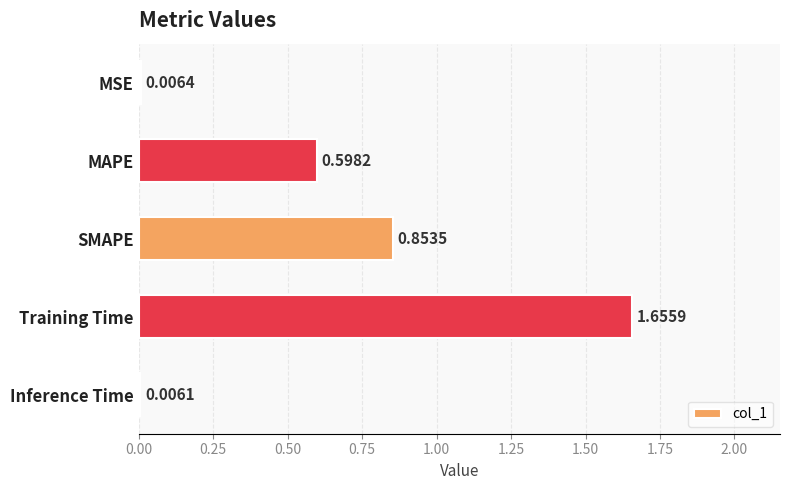

What is the ratio of the value at SMAPE to the value at Training Time?

0.5